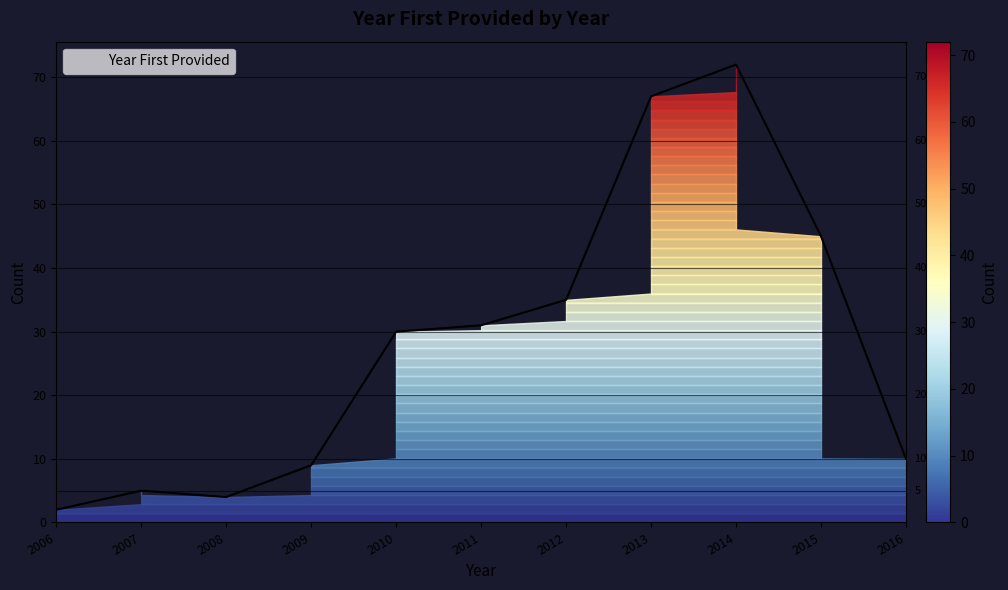

Which label corresponds to the largest value in the chart?

2014